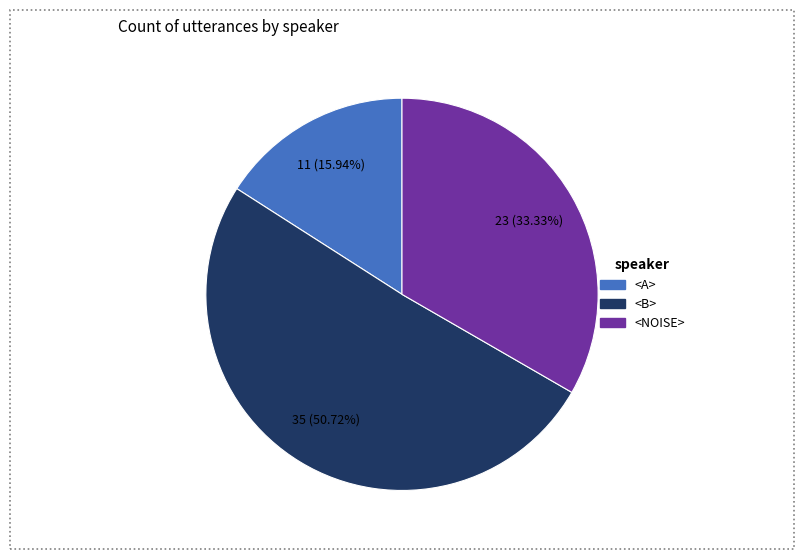

How many slices are in this pie chart?

3